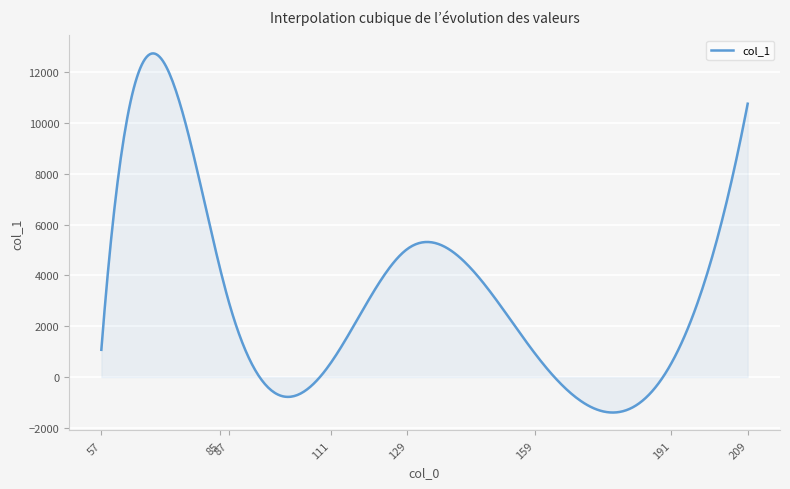

What is the maximum value shown in the chart?

12735.1